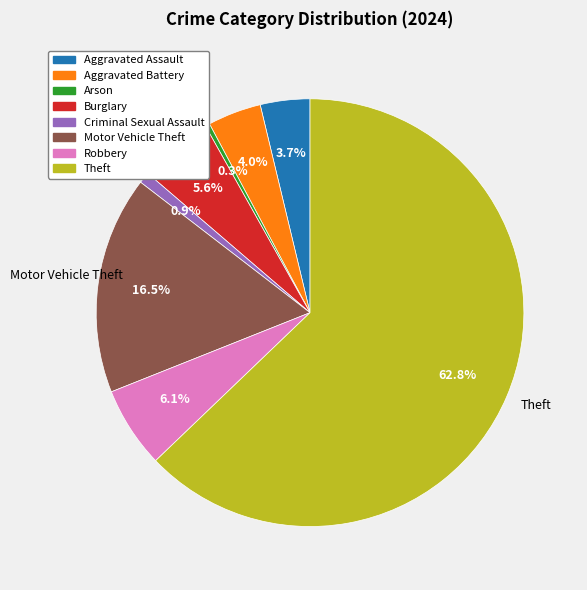

Approximately how many times larger is the value at Robbery compared to Aggravated Battery?

1.5